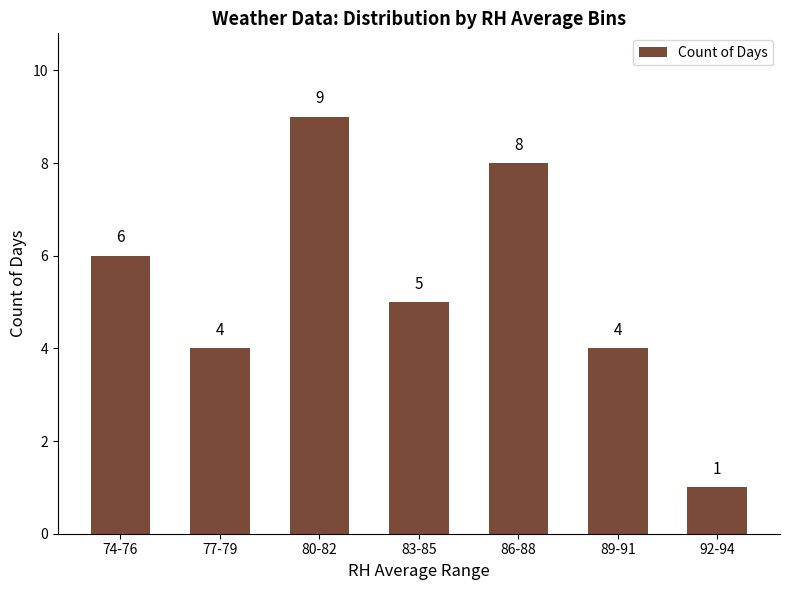

Where does the data first go above 5?

74-76